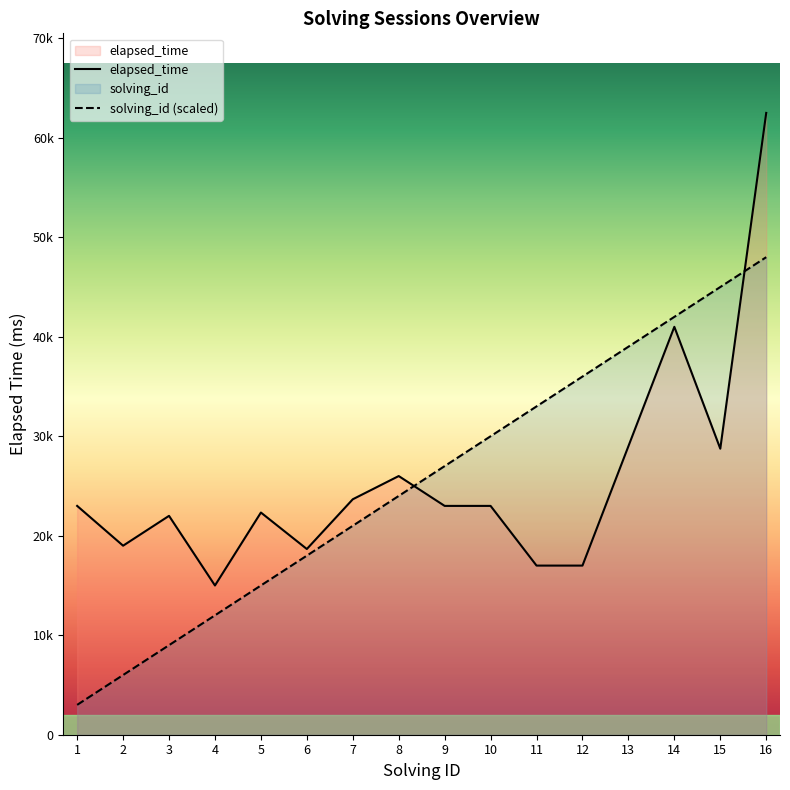

At how many categories does at least one series exceed 55779?

1